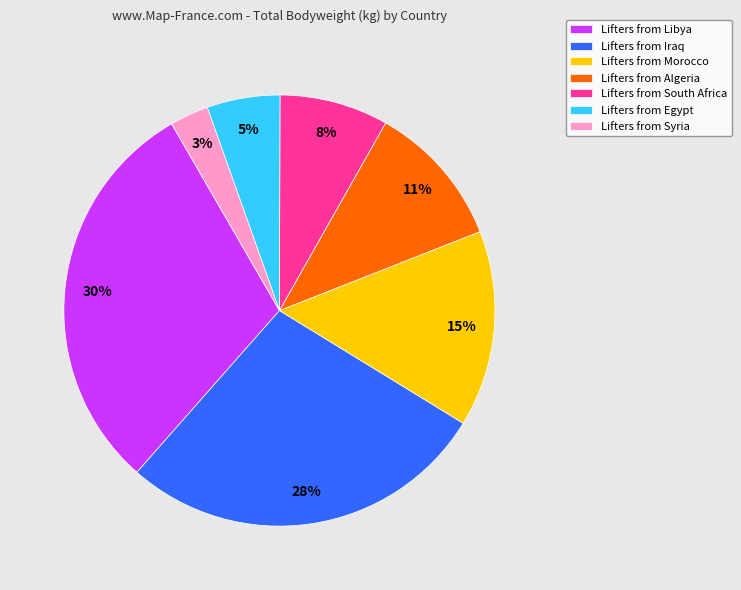

The Lifters from Syria slice represents 3% of the pie. True or false?

True